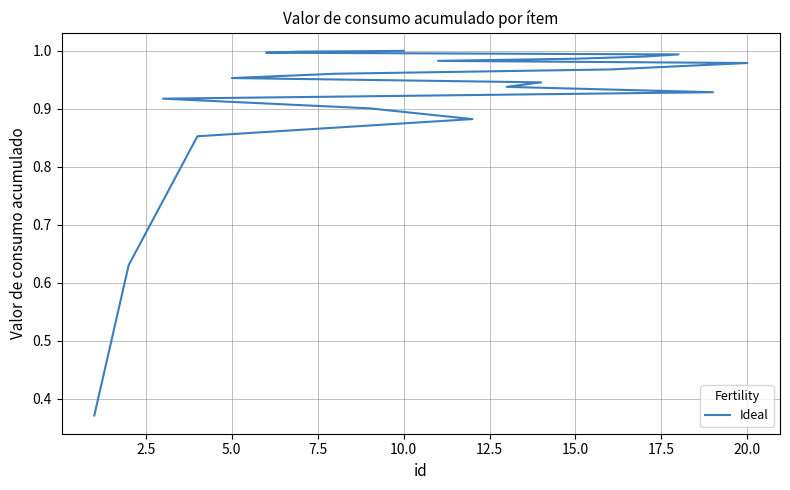

The chart shows a value of 1.6 at 10.0. True or false?

False